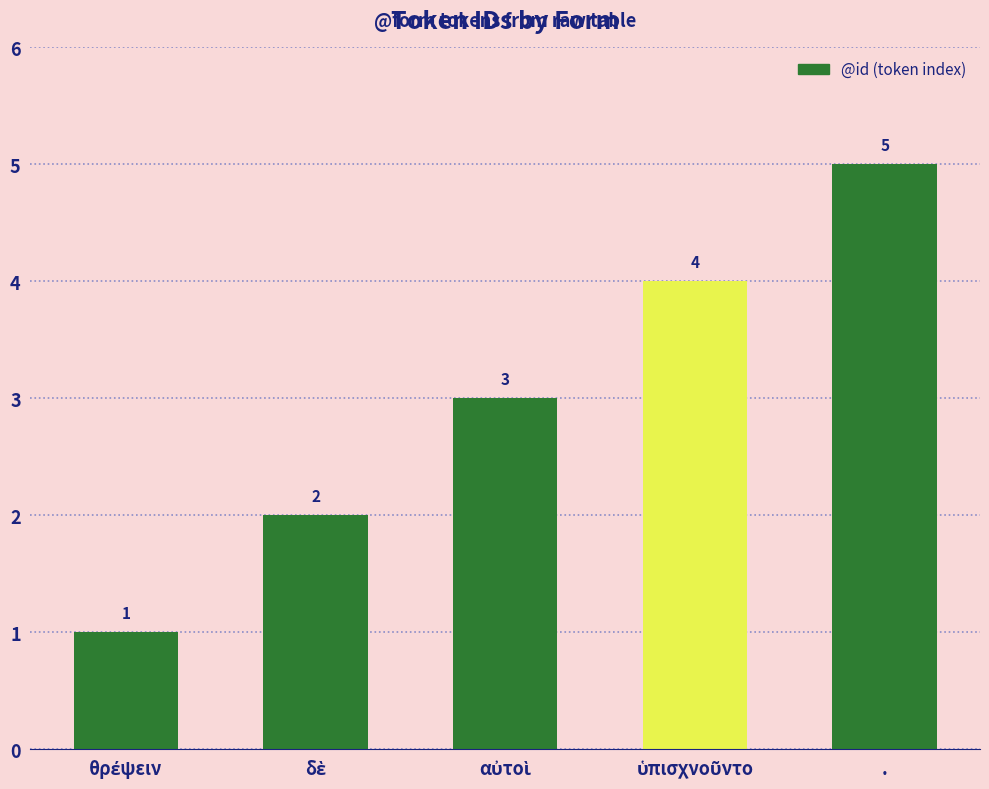

How many values are below 3?

2